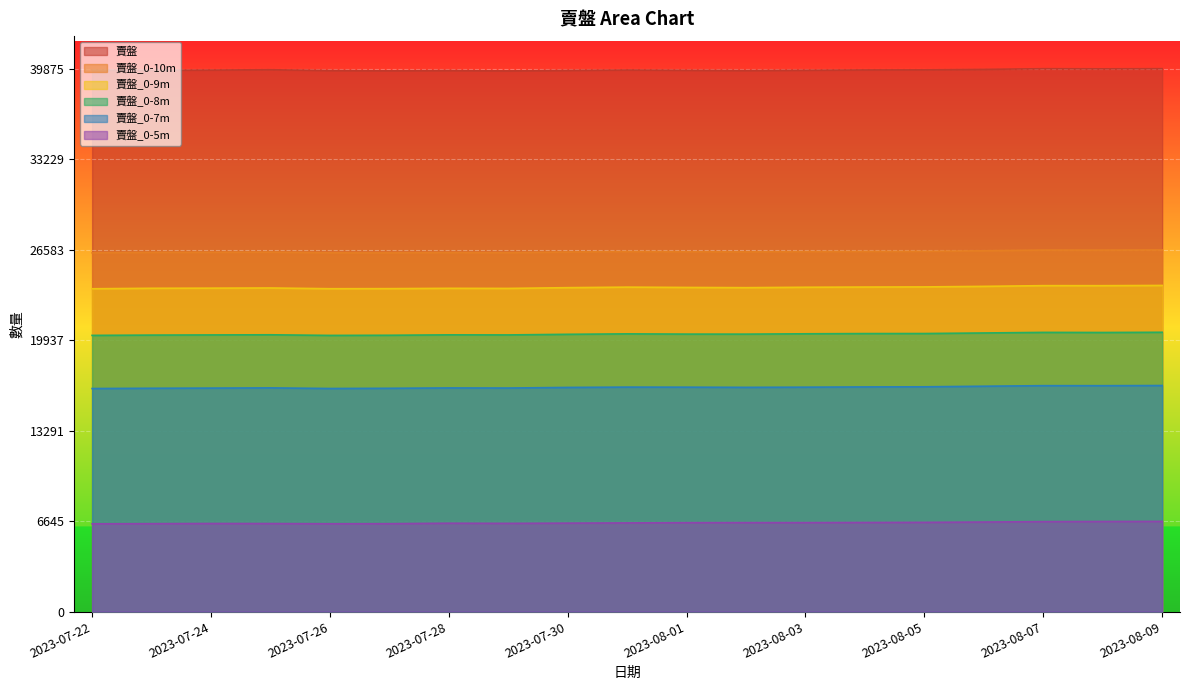

What is the difference between the 賣盤_0-8m values at 2023-08-09 and 2023-08-01?

134